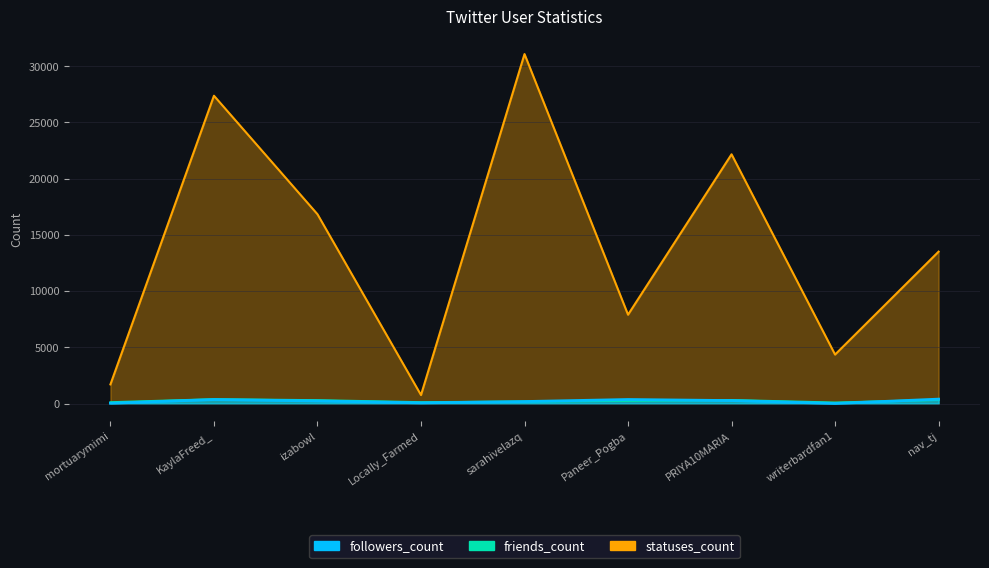

Is it true that statuses_count equals 761 at Locally_Farmed?

True